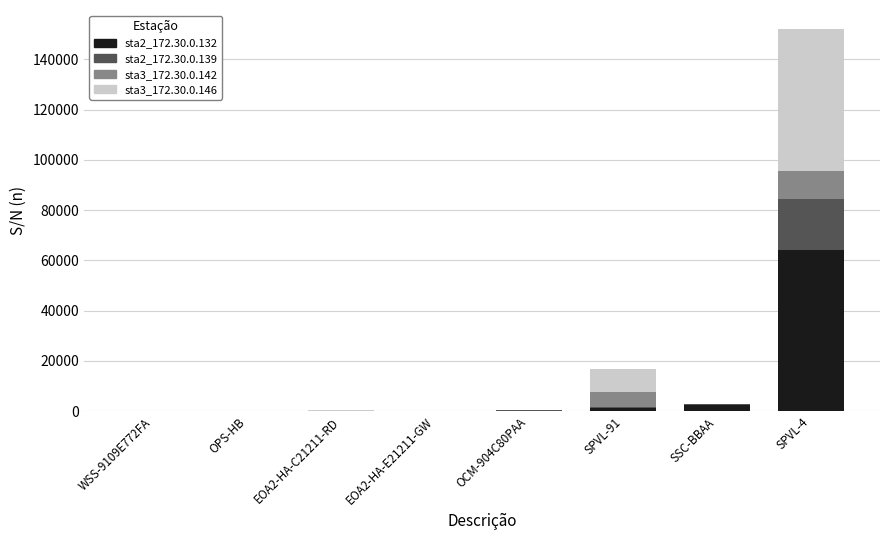

At which category is the sum across all series the highest?

SPVL-4